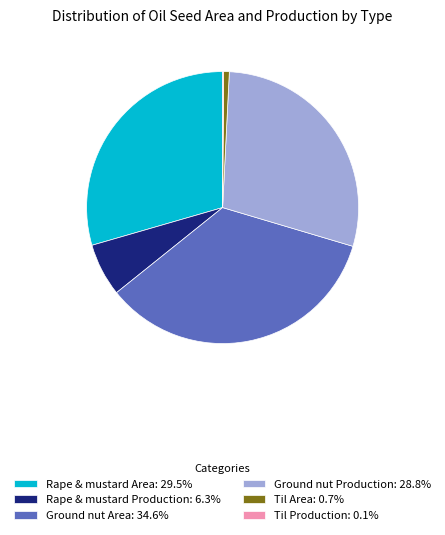

Is Ground nut Production: 28.8% the majority of the pie?

No